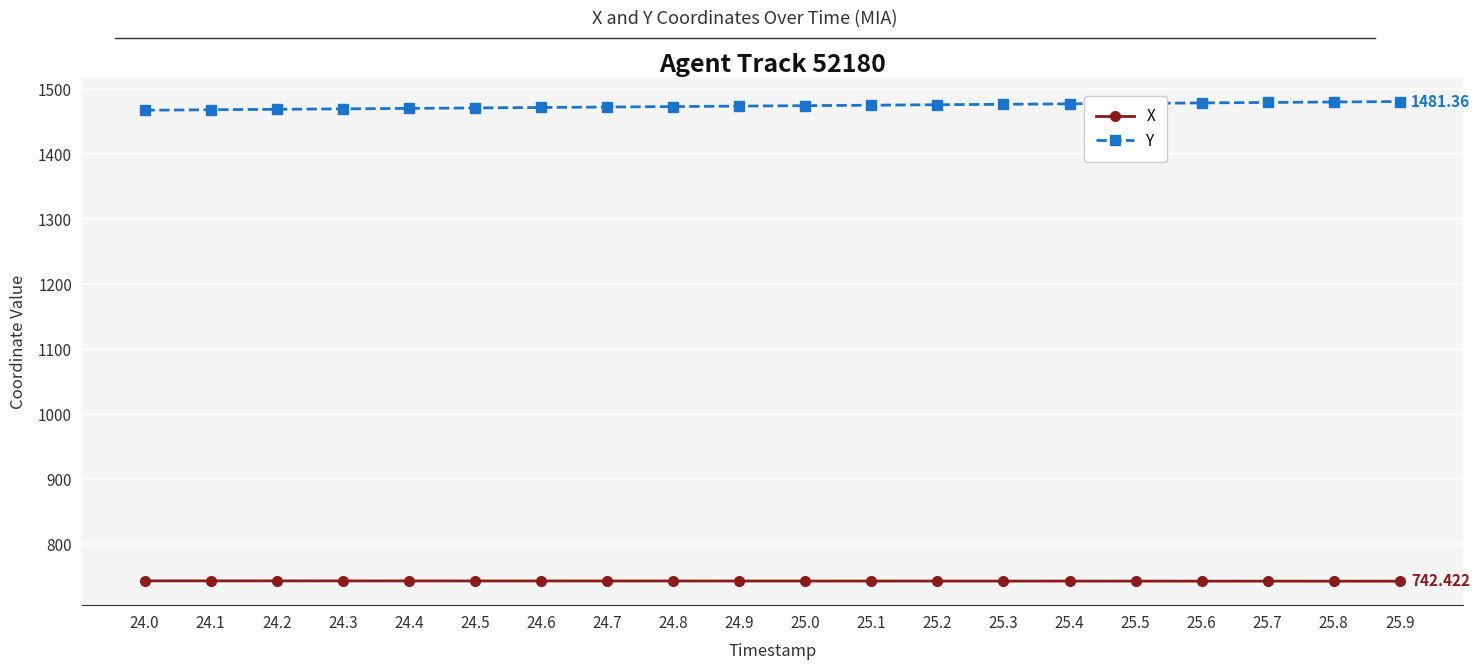

How many lines are shown in the chart?

2